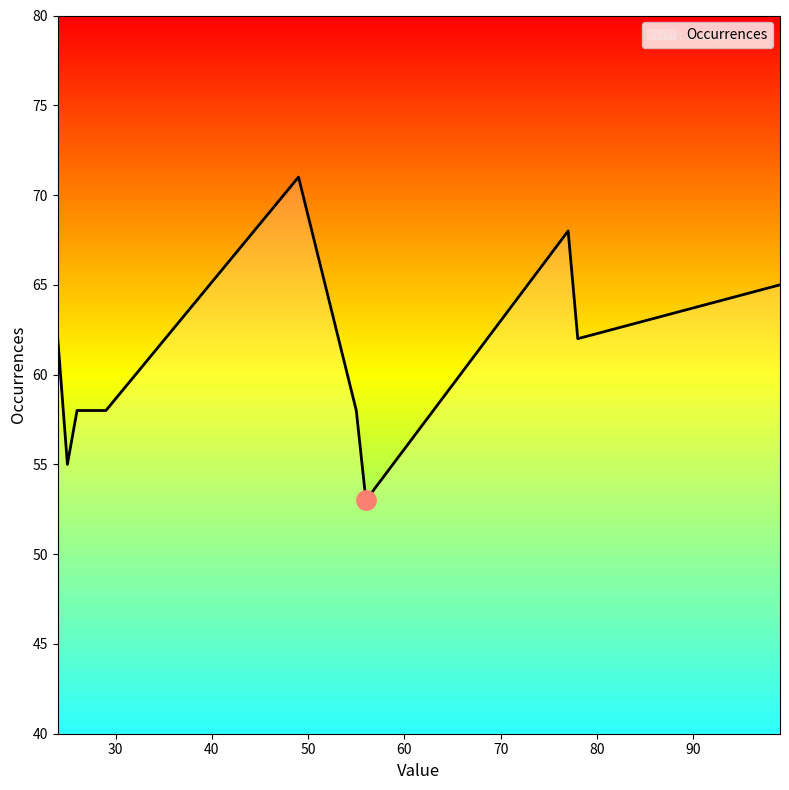

What is the greatest value displayed?

71